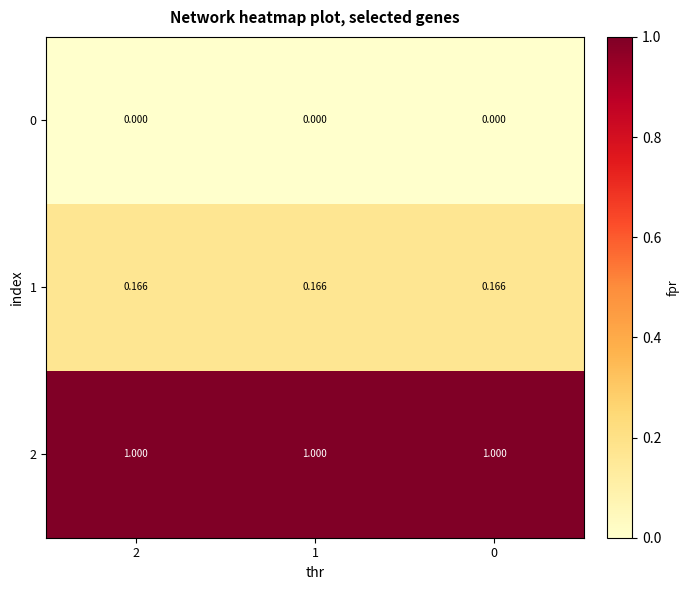

How many distinct data groups are displayed?

3